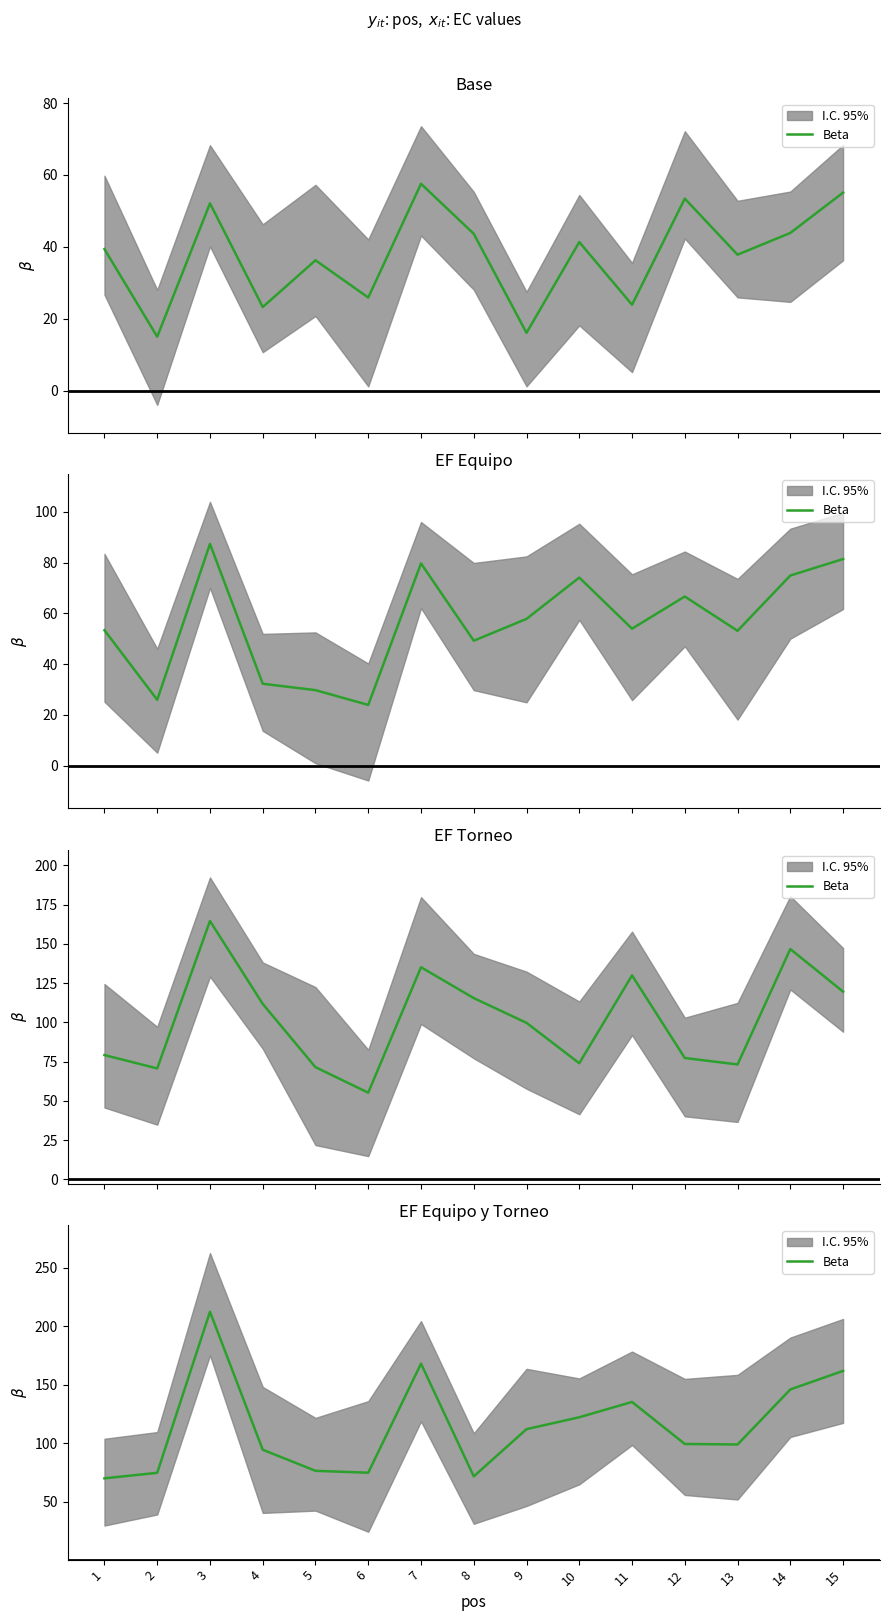

Which has a higher value, 2 or 10?

10